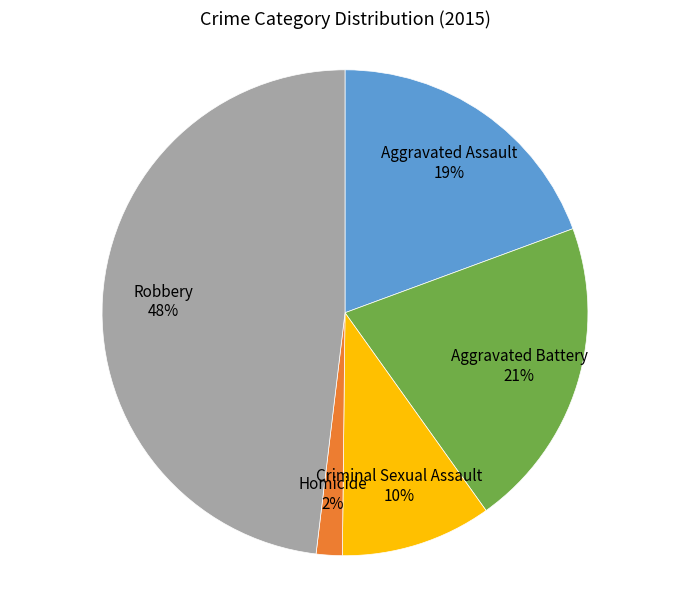

Does Aggravated Assault account for over 50% of the chart?

No